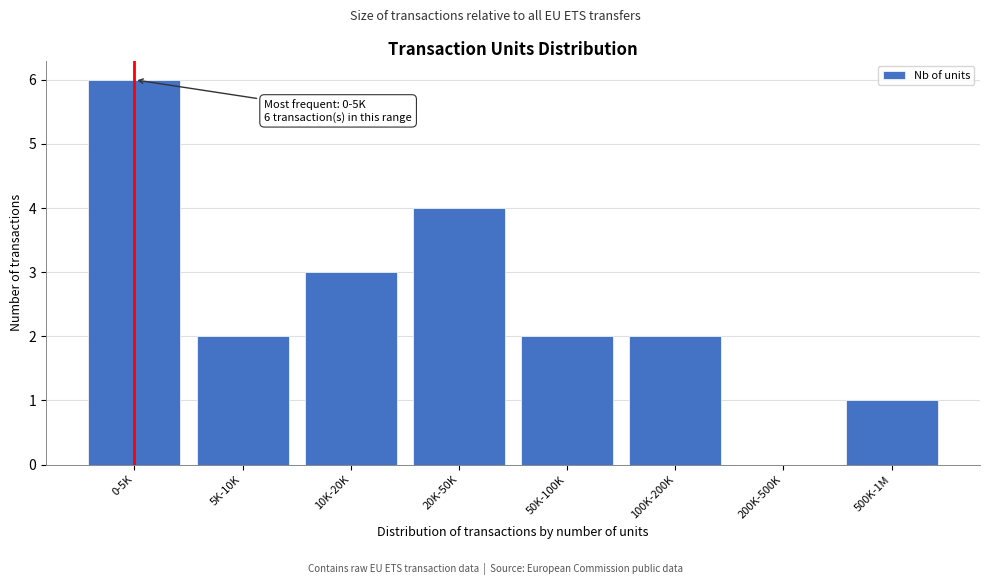

Reading left to right, what are all the values shown in this chart?

0-5K=6	5K-10K=2	10K-20K=3	20K-50K=4	50K-100K=2	100K-200K=2	200K-500K=0	500K-1M=1